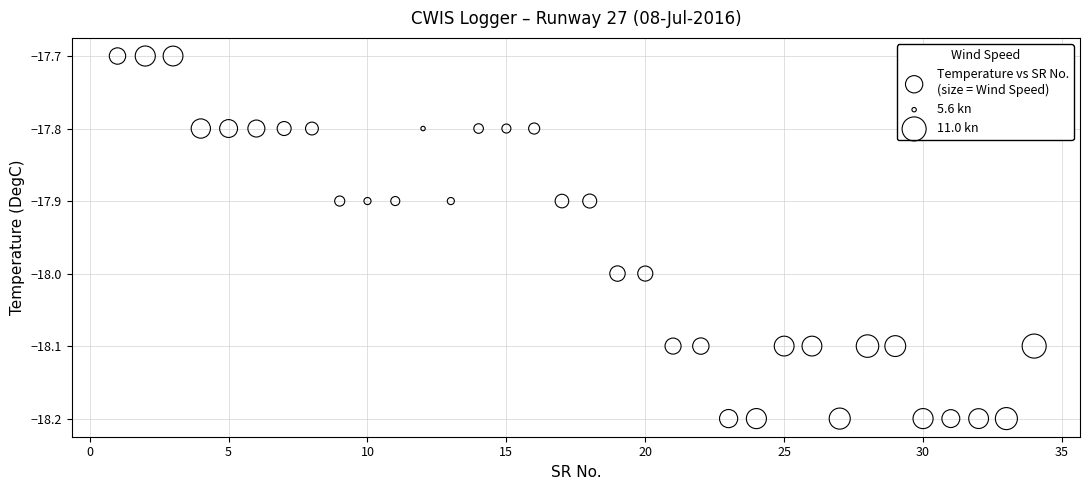

What is the range of Y values (max minus min)?

0.5